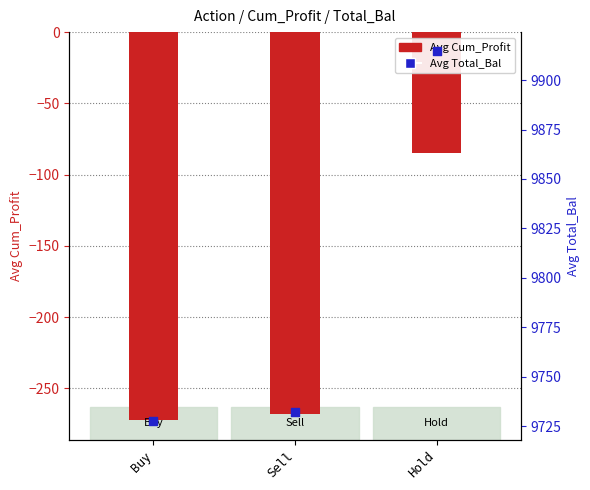

Which series has the widest spread of Y values?

Avg Total_Bal